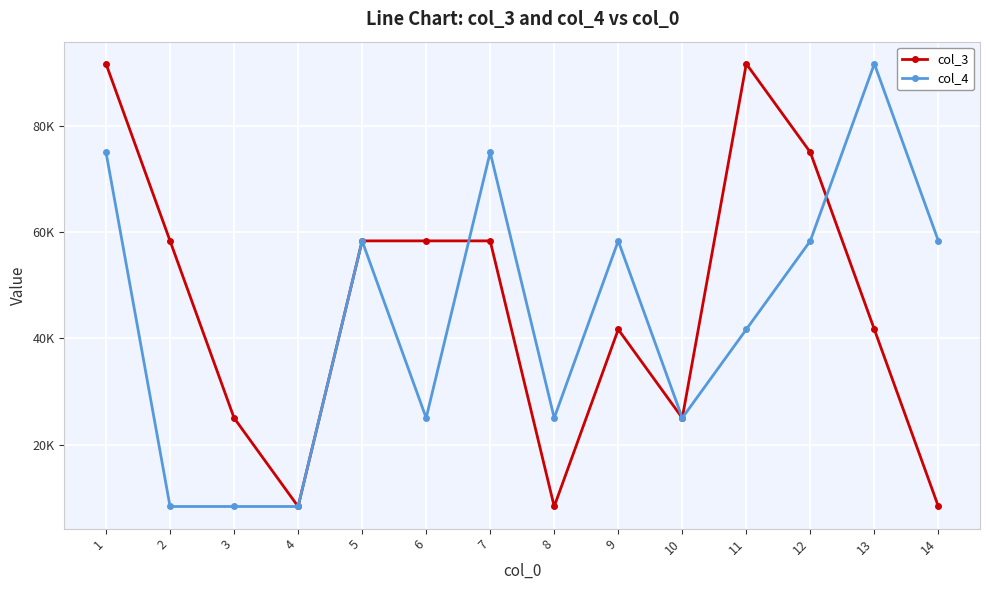

Which series has the largest total across all categories?

col_3